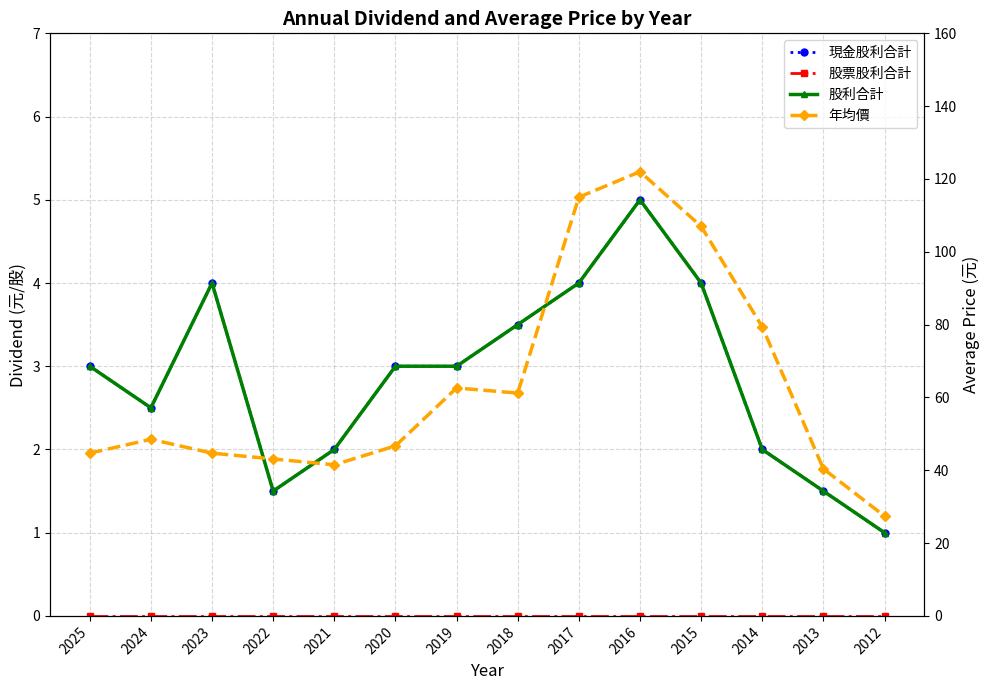

Does the chart display data point markers on the line(s)?

Yes